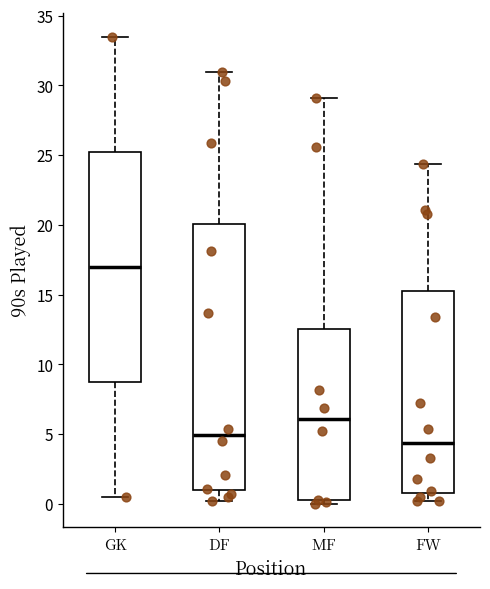

Which box has the highest median line?

GK